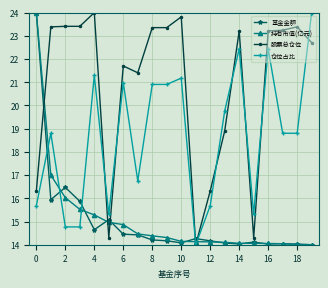

Which series has the largest total across all categories?

股票总仓位